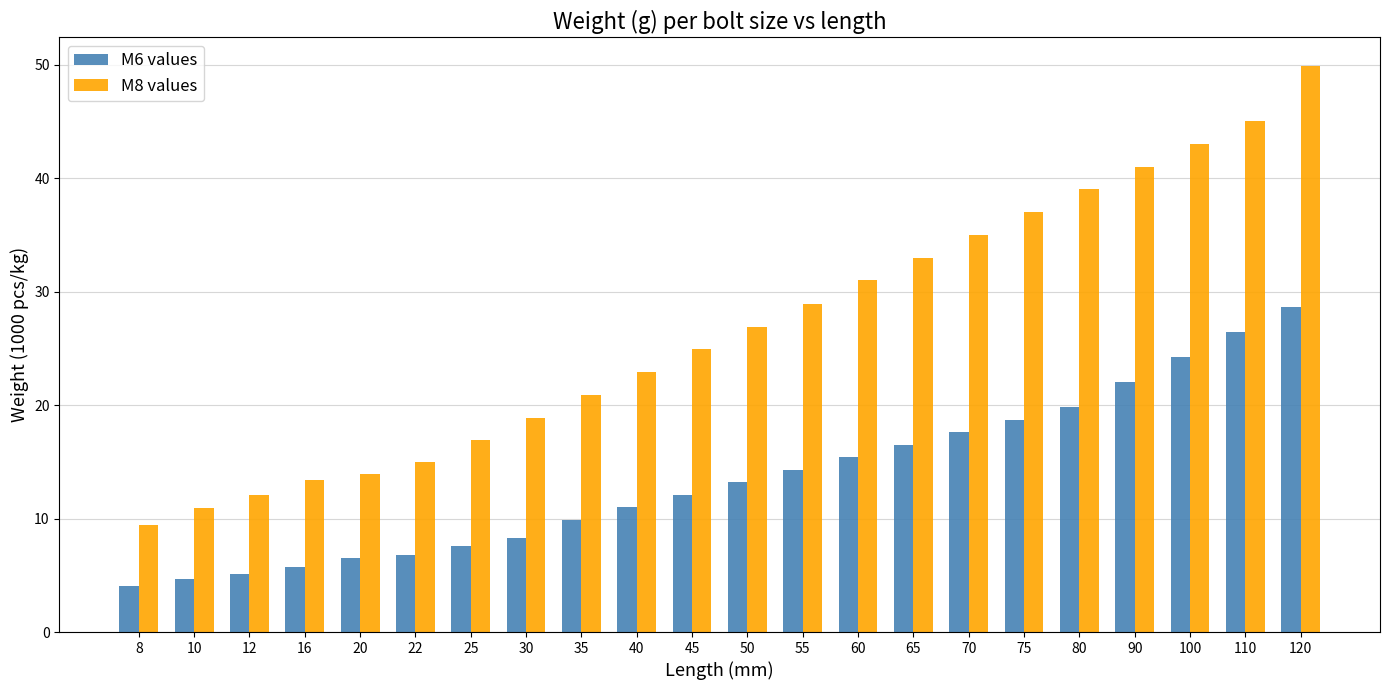

What is the maximum value shown in the chart?

49.9